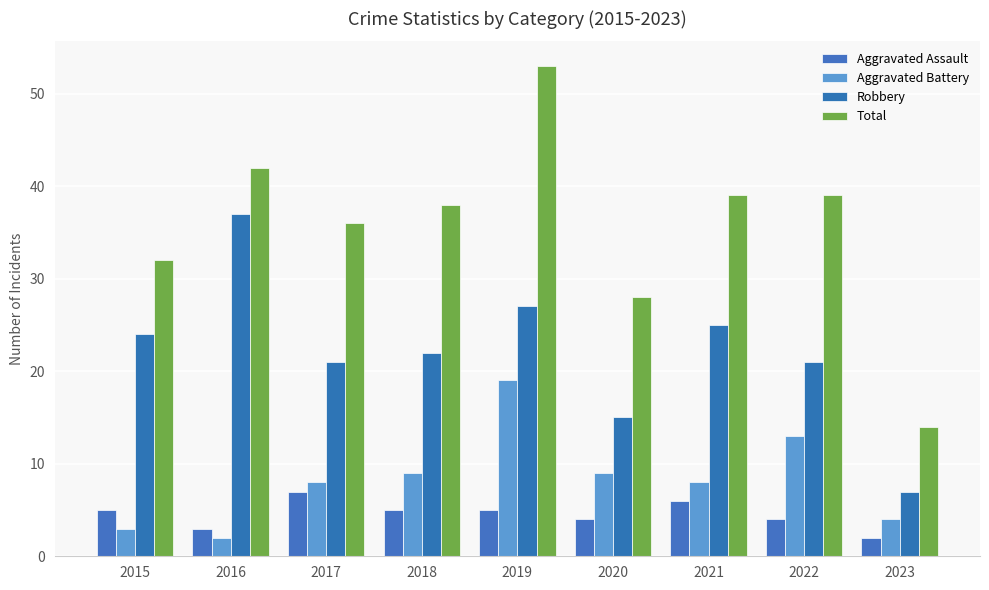

How many data points in Robbery are less than 22?

4